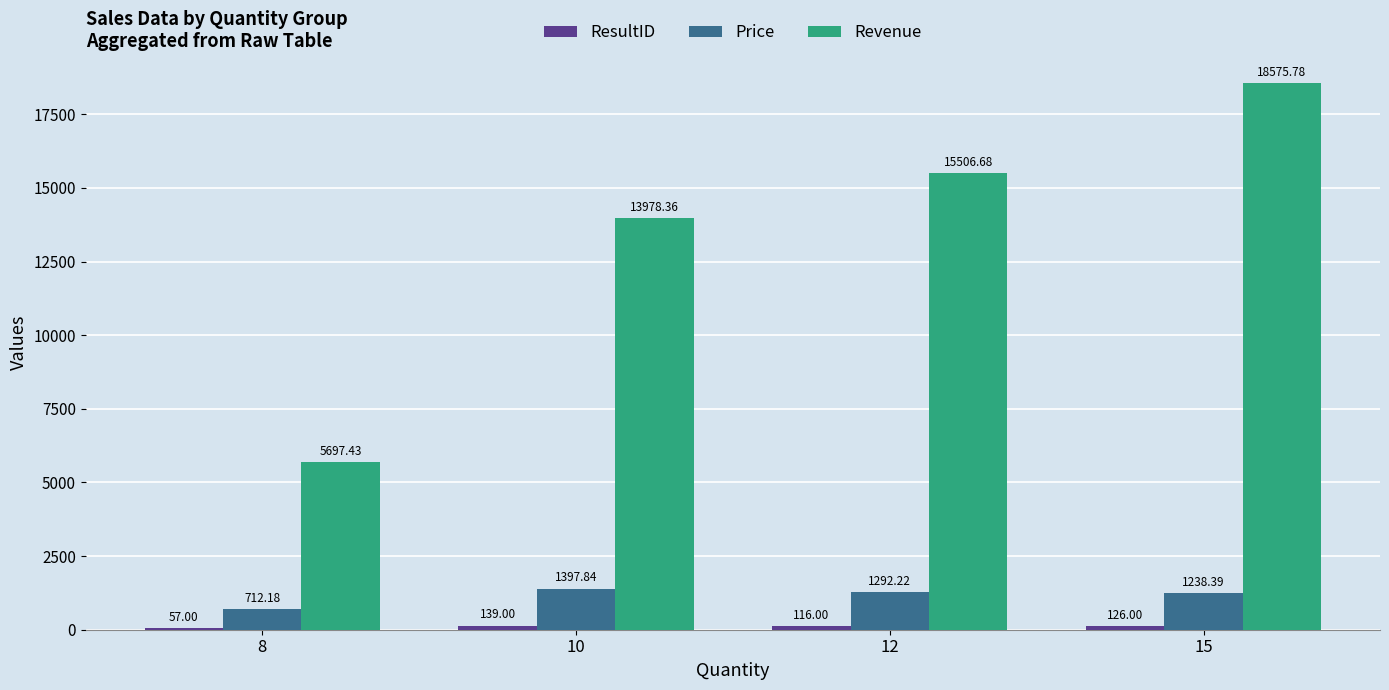

Are the bars grouped side by side (vs. stacked)?

Yes